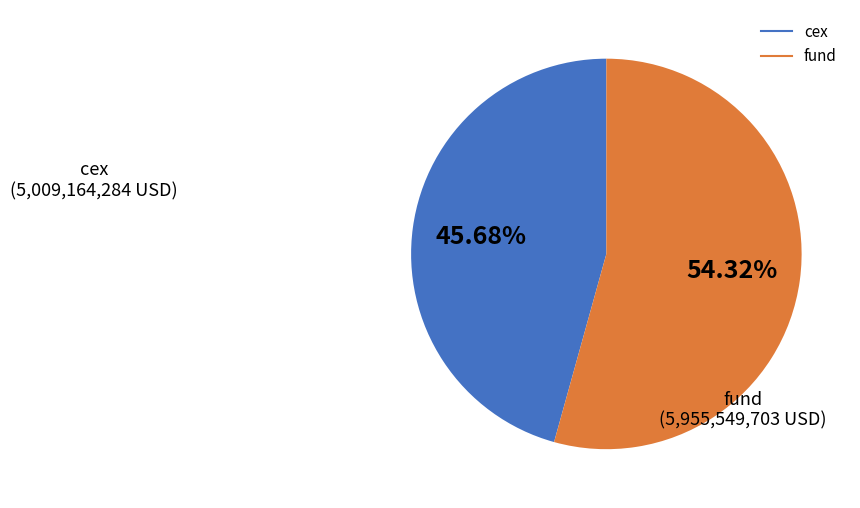

Does any single category account for the majority?

Yes